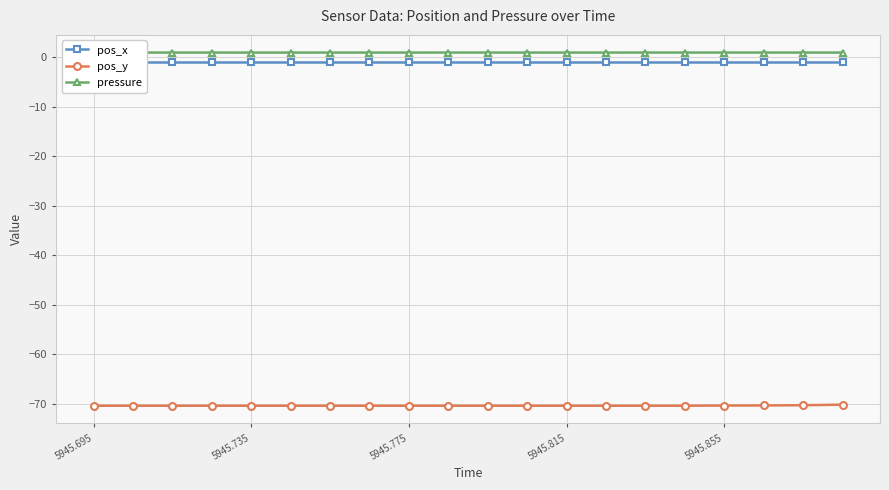

True or false: pressure has more than 1 points higher than both neighbors.

True